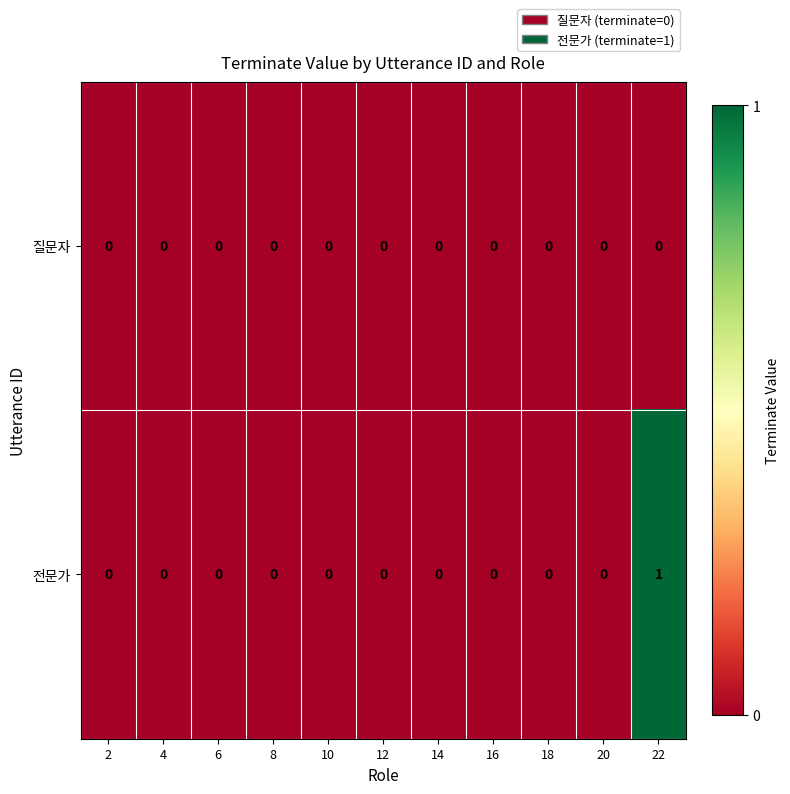

Which series has the largest total across all categories?

전문가